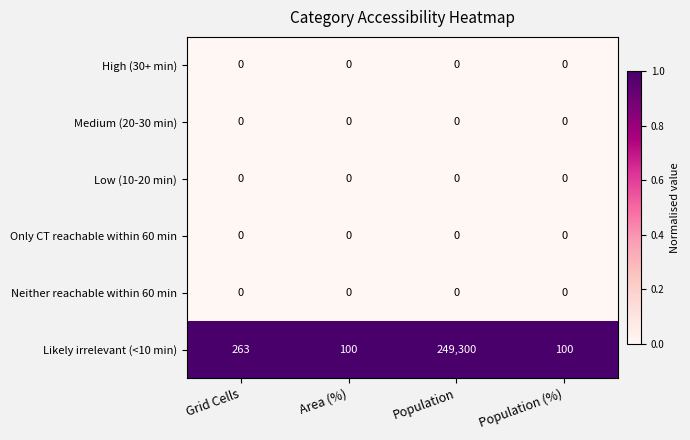

Reading left to right, what are all the values shown in this chart?

High (30+ min): Grid Cells=0	Area (%)=0	Population=0	Population (%)=0
Medium (20-30 min): Grid Cells=0	Area (%)=0	Population=0	Population (%)=0
Low (10-20 min): Grid Cells=0	Area (%)=0	Population=0	Population (%)=0
Only CT reachable within 60 min: Grid Cells=0	Area (%)=0	Population=0	Population (%)=0
Neither reachable within 60 min: Grid Cells=0	Area (%)=0	Population=0	Population (%)=0
Likely irrelevant (<10 min): Grid Cells=263	Area (%)=100	Population=249300	Population (%)=100